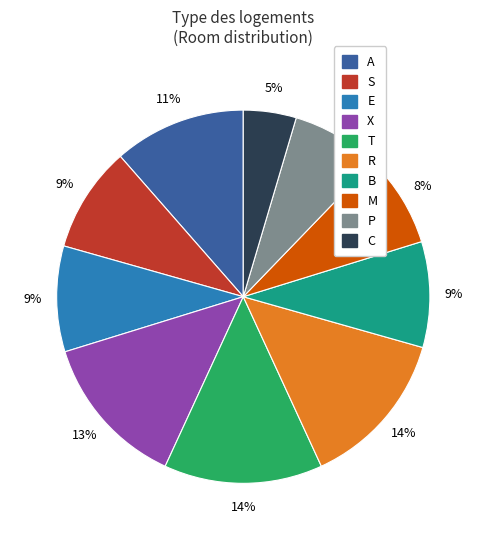

Count the number of slices in the pie.

10